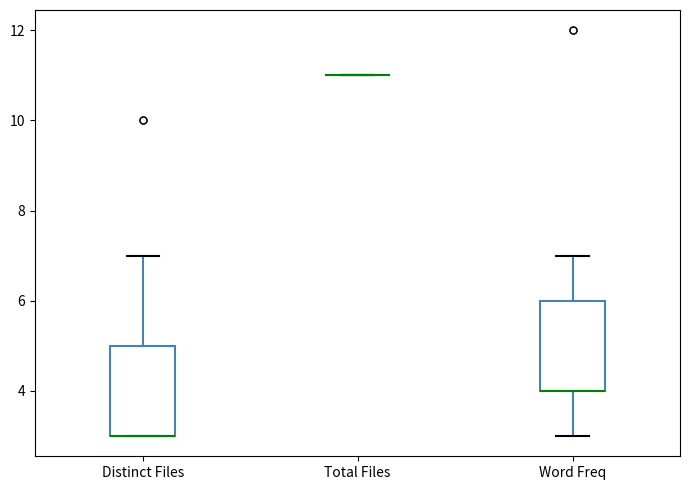

Reading left to right, transcribe this box plot: for each box, give where its median line is, the range the box spans, and where its two whiskers end, as read against the y-axis. The values are not printed on the chart, so give them approximately, as read against the axis.

Distinct Files: median 3 (drawn on the box's lower edge), box 3 to 5, whiskers 3 to 7
Total Files: box collapsed to a line at 11, whiskers 11 to 11
Word Freq: median 4 (drawn on the box's lower edge), box 4 to 6, whiskers 3 to 7